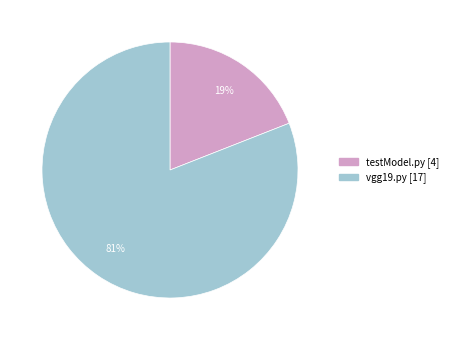

To the nearest percent, what is the difference between the largest and smallest slice percentages?

62%